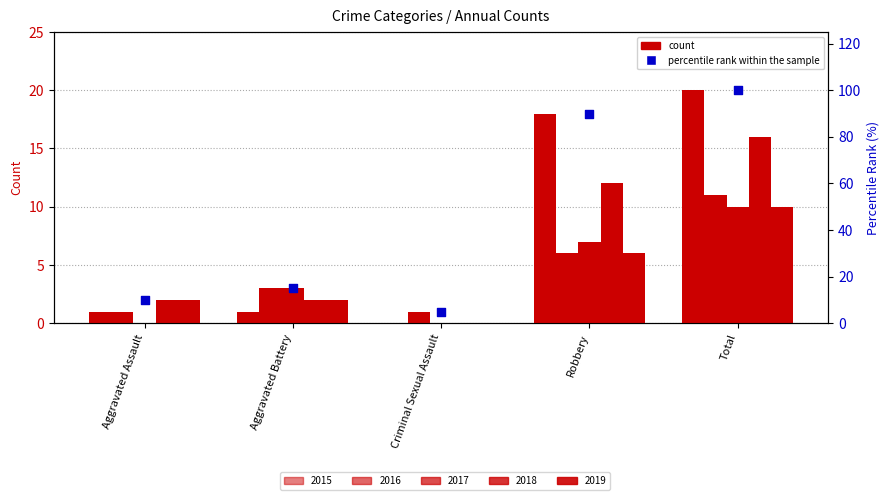

What is the change in value from Aggravated Battery to Total?

+85